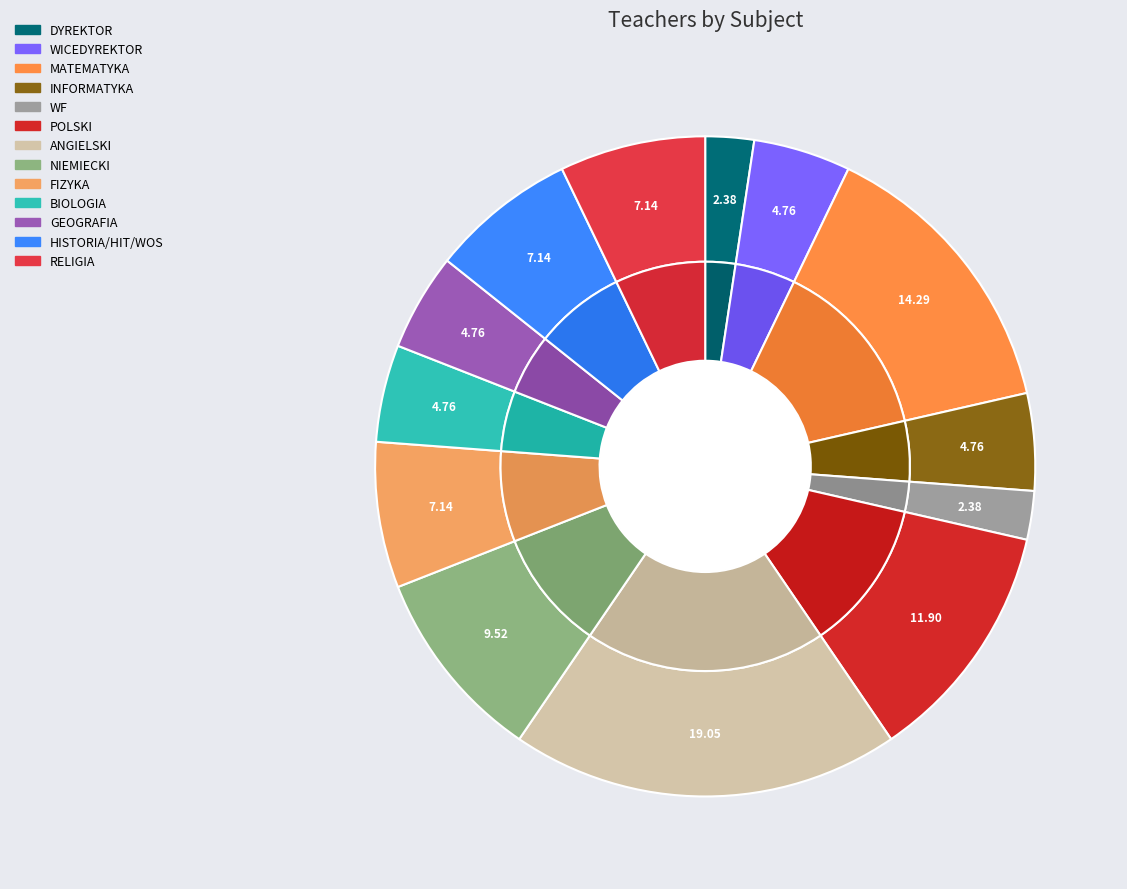

The FIZYKA slice represents 1% of the pie. True or false?

False